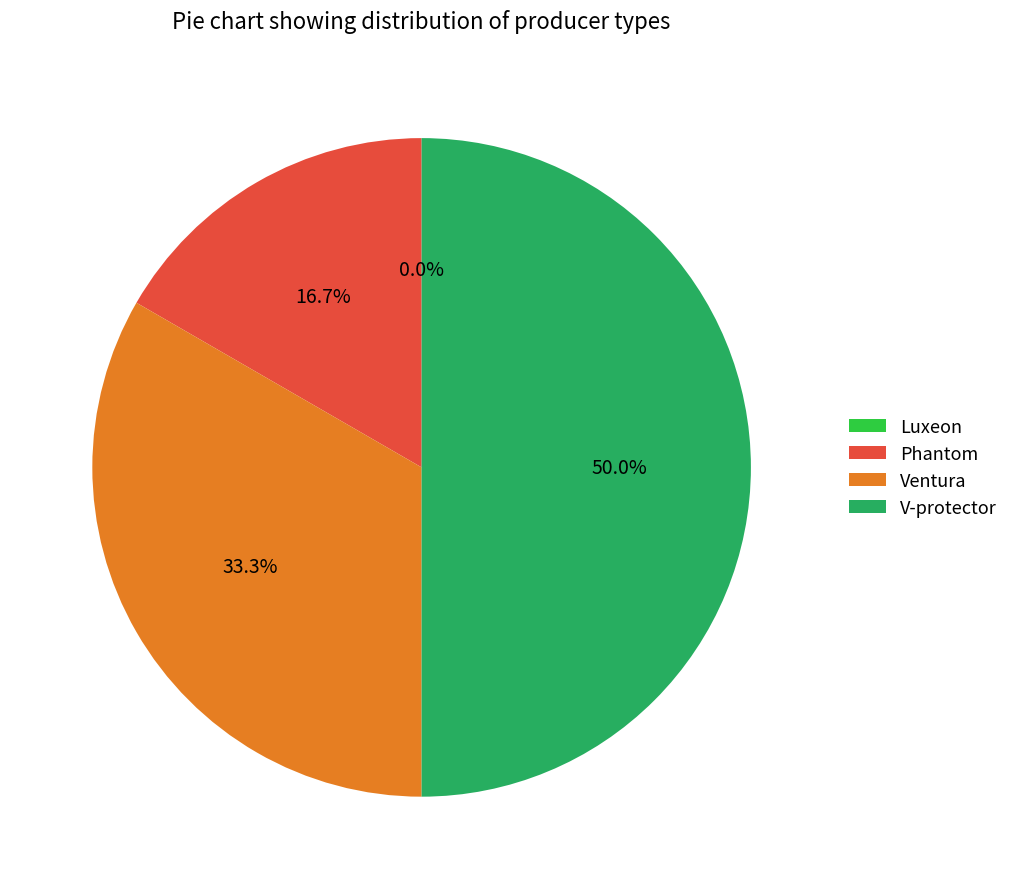

Is there any slice that represents more than half of the pie?

No